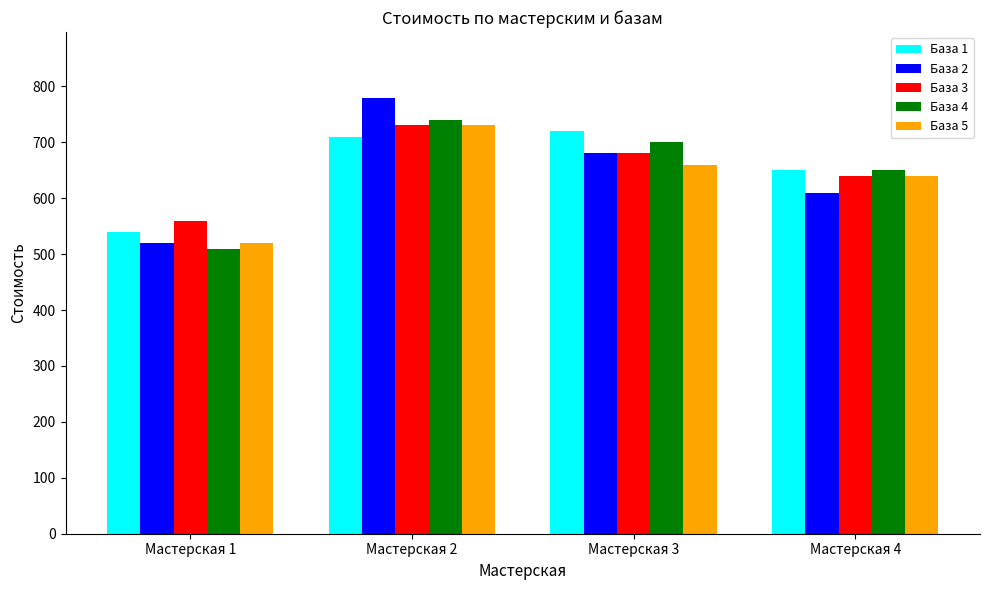

How many База 3 values are between 640 and 730?

3